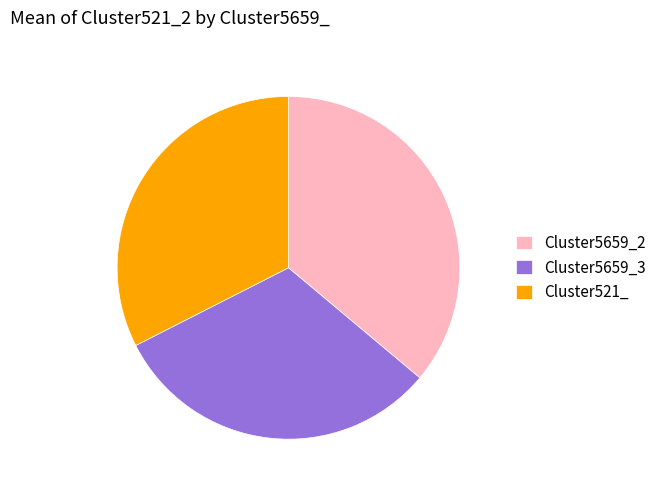

Is it true that Cluster5659_2 is 36% of the pie?

True